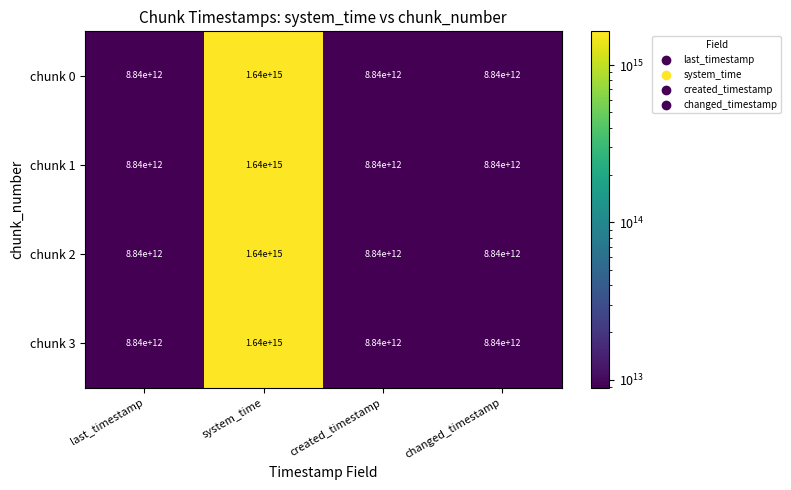

At which category is the sum across all series the highest?

system_time